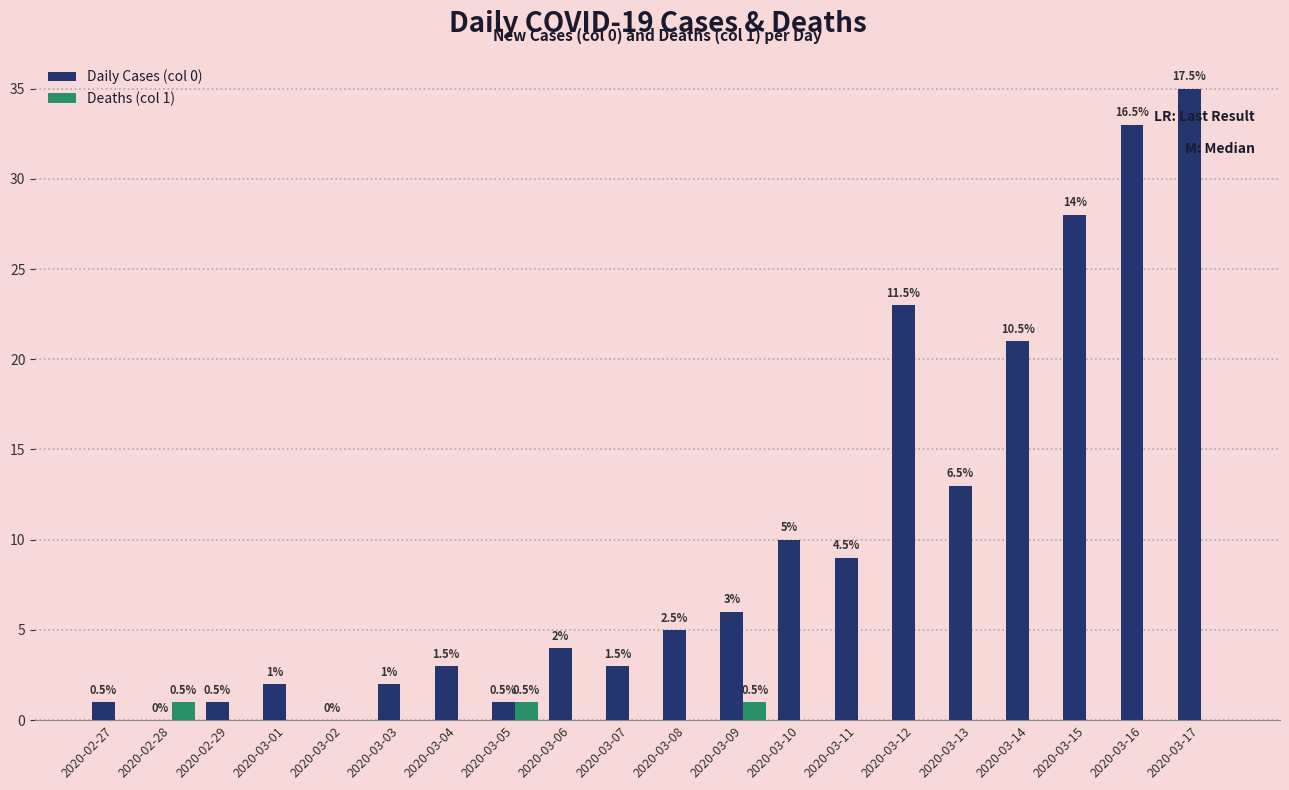

Reading left to right, what are all the values shown in this chart?

Daily Cases (col 0): 1	0	1	2	0	2	3	1	4	3	5	6	10	9	23	13	21	28	33	35
Deaths (col 1): 0	1	0	0	0	0	0	1	0	0	0	1	0	0	0	0	0	0	0	0